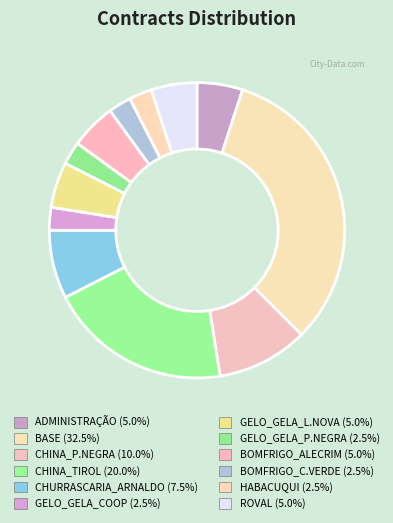

To the nearest percent, what is the difference between the largest and smallest slice percentages?

30%